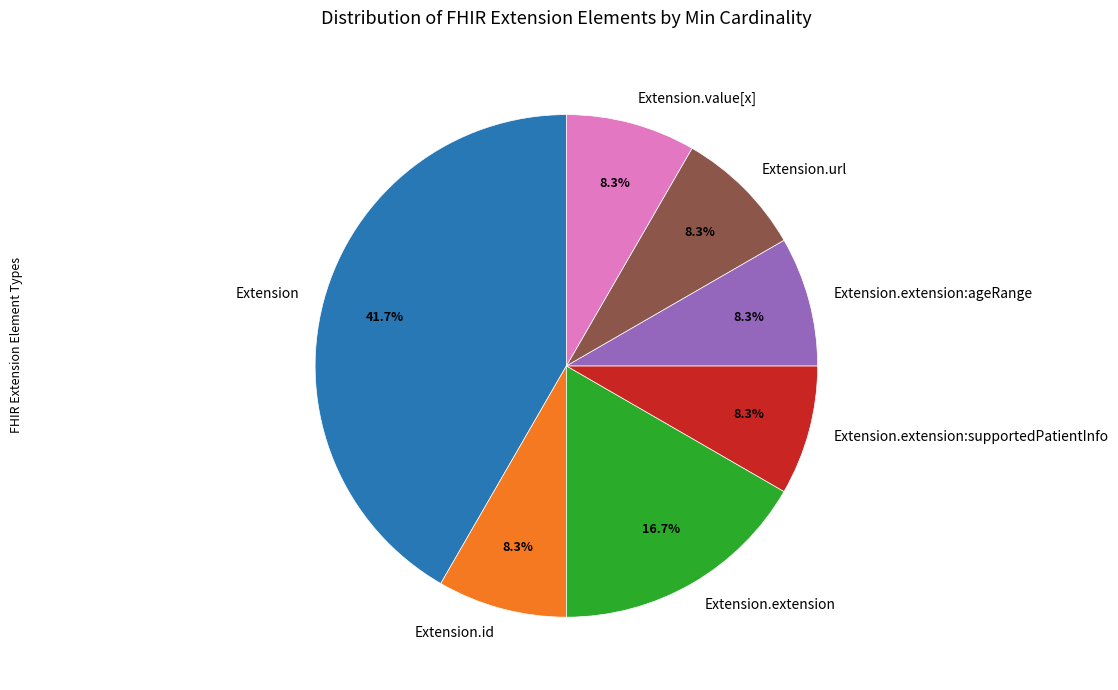

What portion of the pie excludes Extension.value[x]?

91.7%